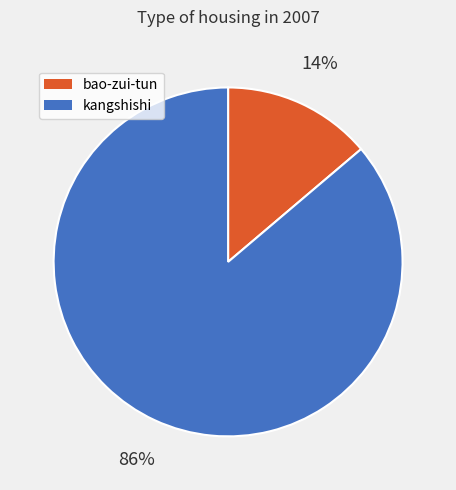

To the nearest percent, what is the combined percentage of bao-zui-tun and kangshishi?

100%